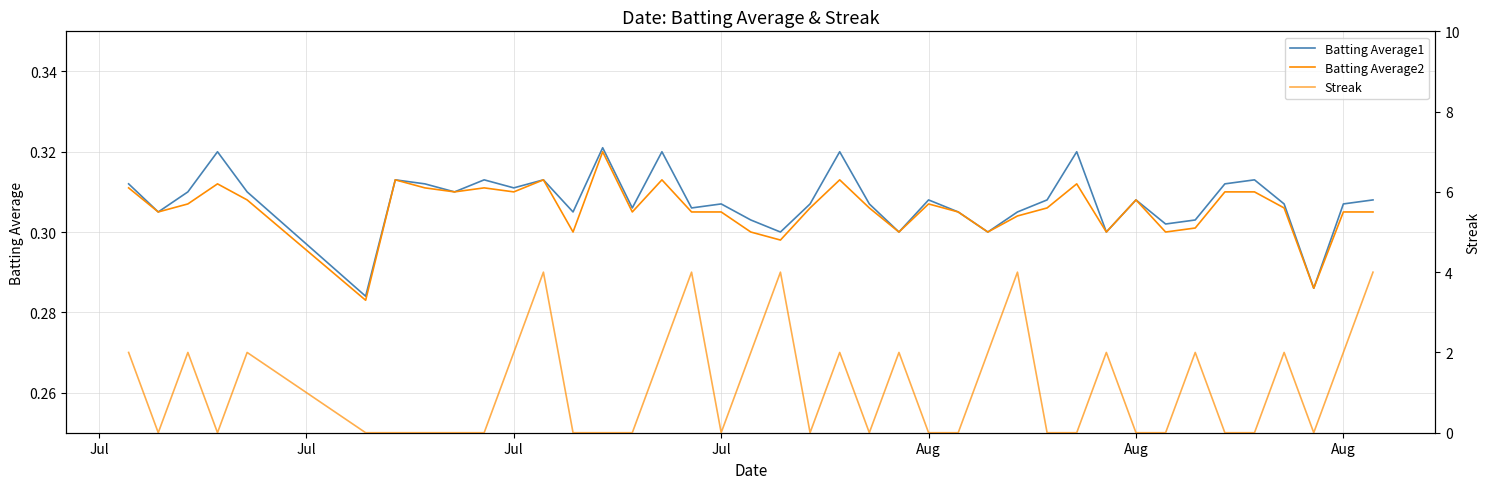

What is the value of the Batting Average2 point at the 19th from the left?

0.3